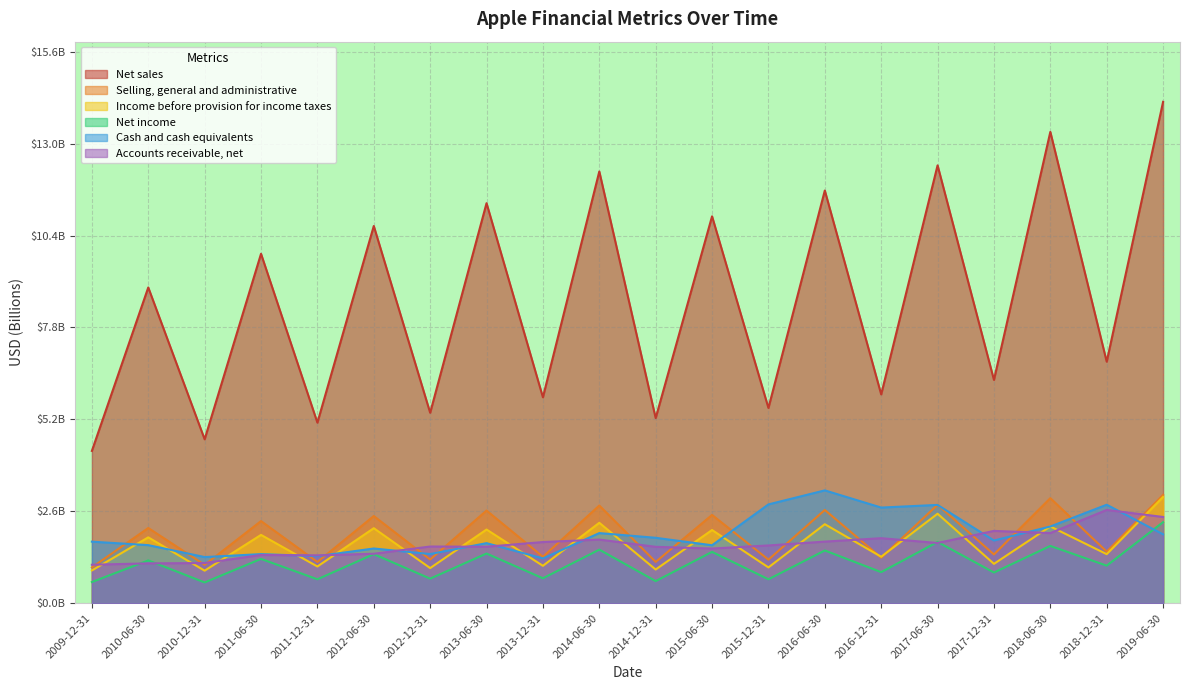

What is the label of the 18th point from the right?

2010-12-31